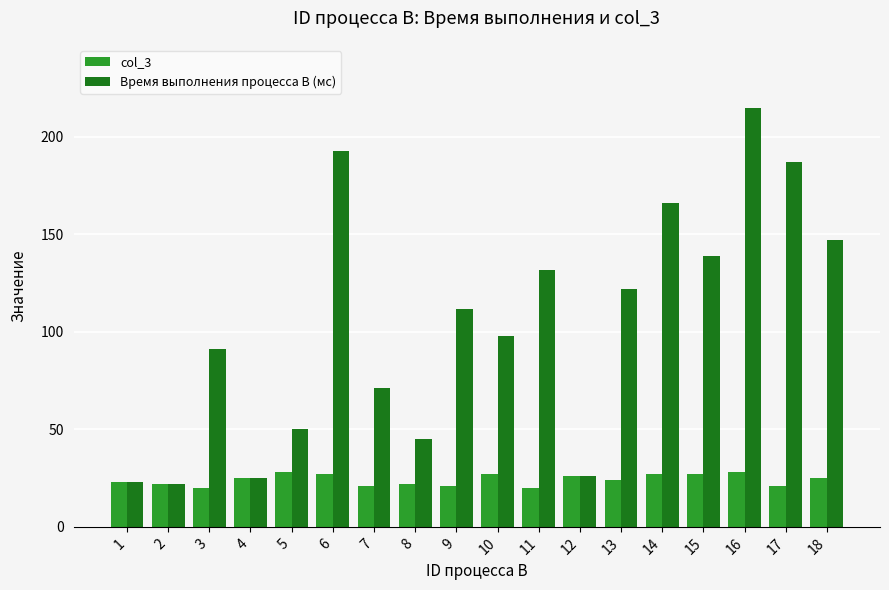

How many bars are there in total?

36